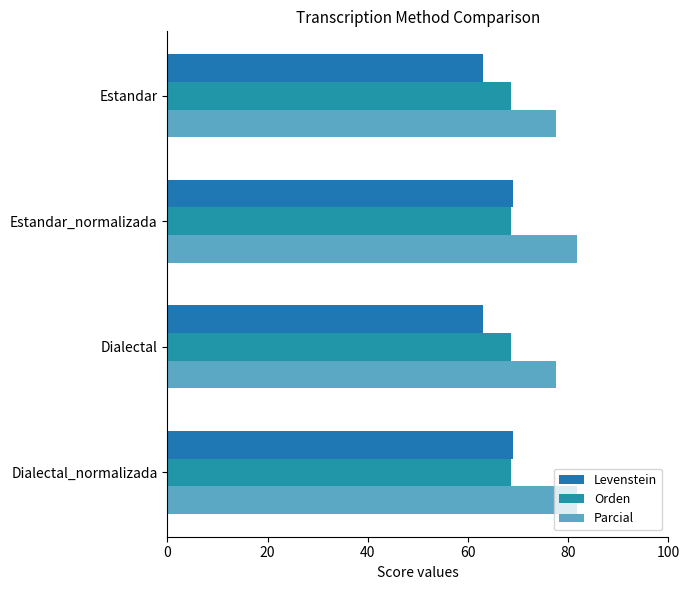

How many series are shown in this chart?

3